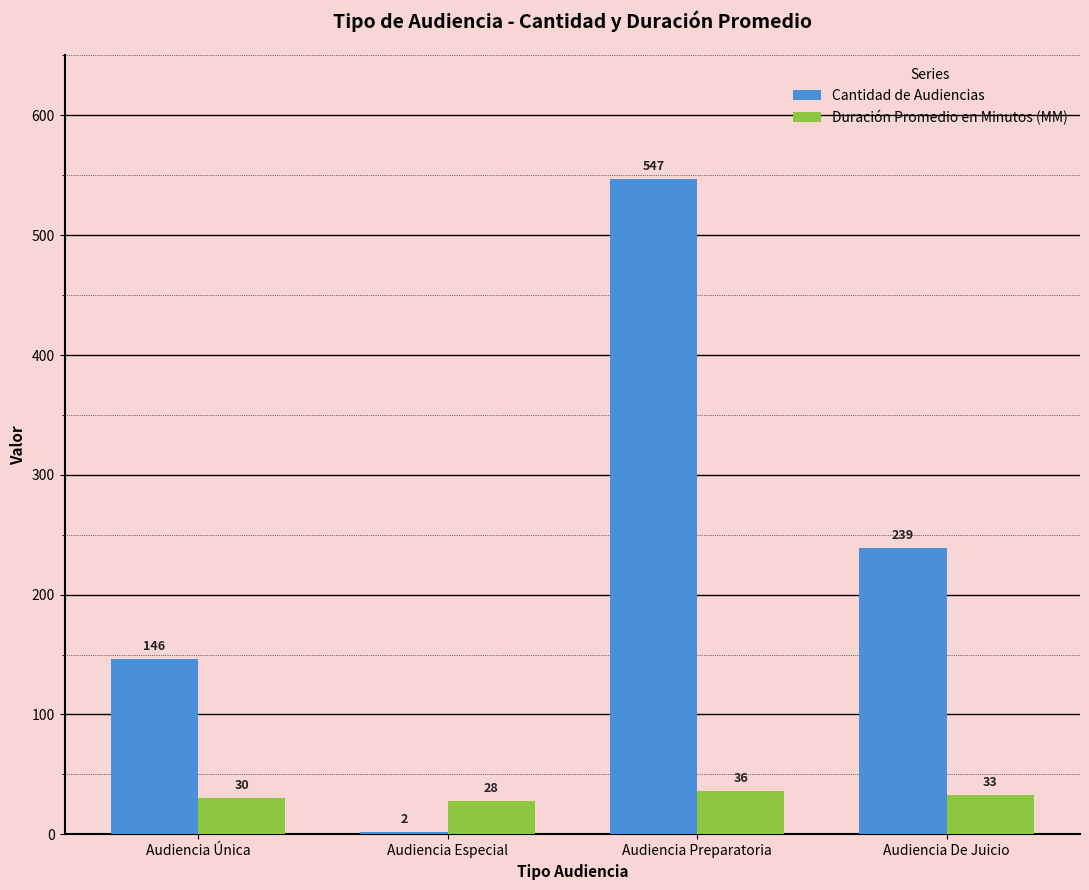

What are all the series names shown in the legend?

Cantidad de Audiencias, Duración Promedio en Minutos (MM)